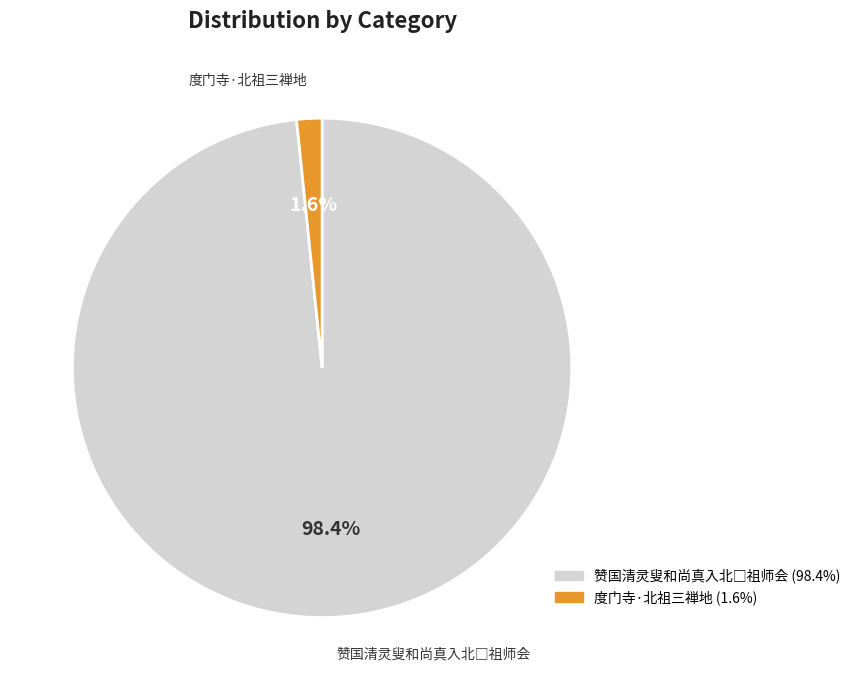

Which slice is the smallest?

度门寺·北祖三禅地